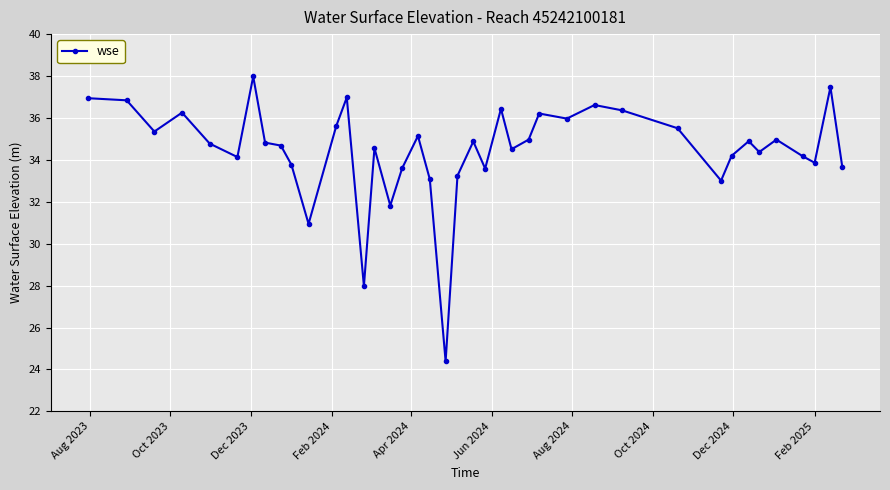

How many lines are shown in the chart?

1